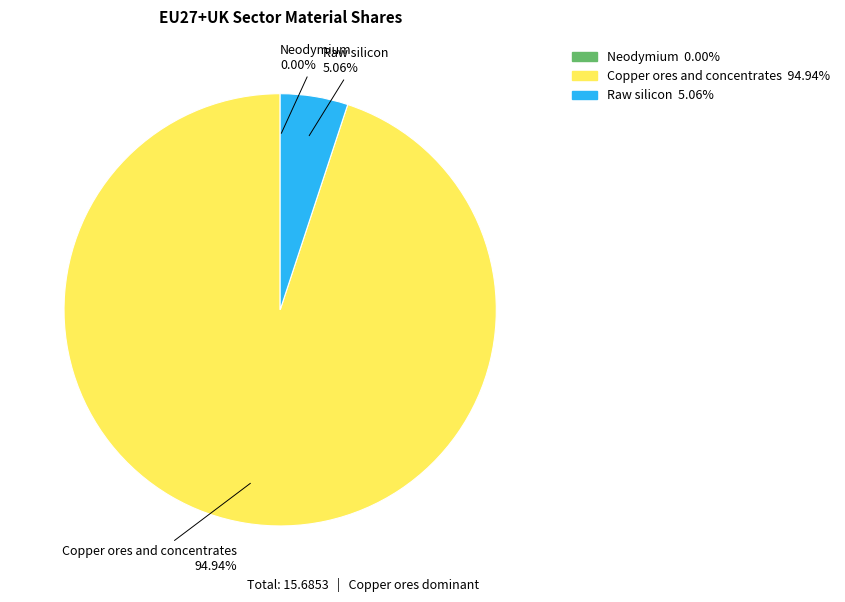

Does any single category account for the majority?

Yes